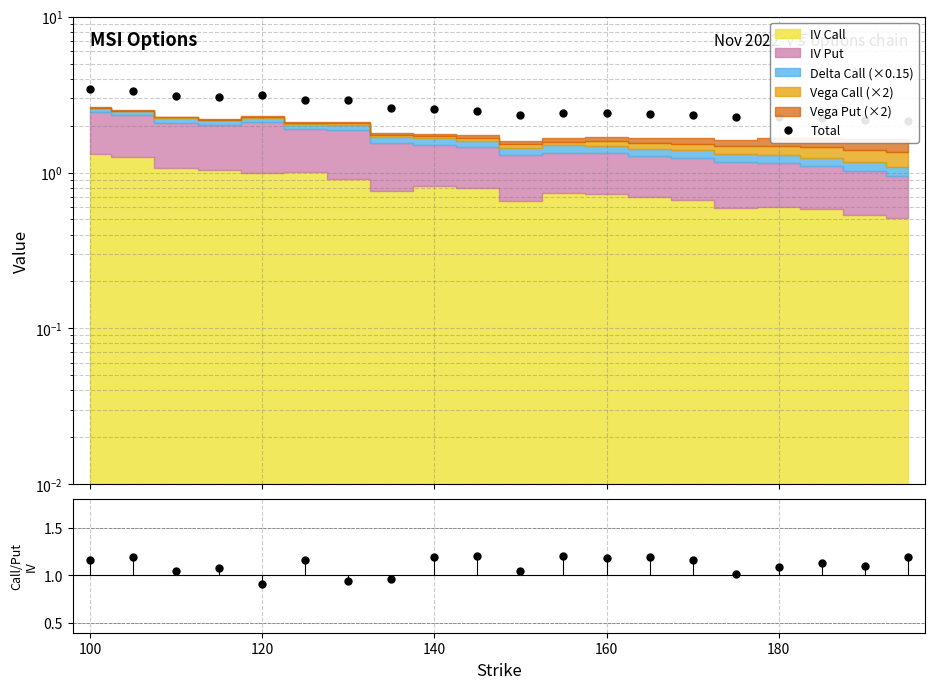

What value does the Total series have at 180?

2.3